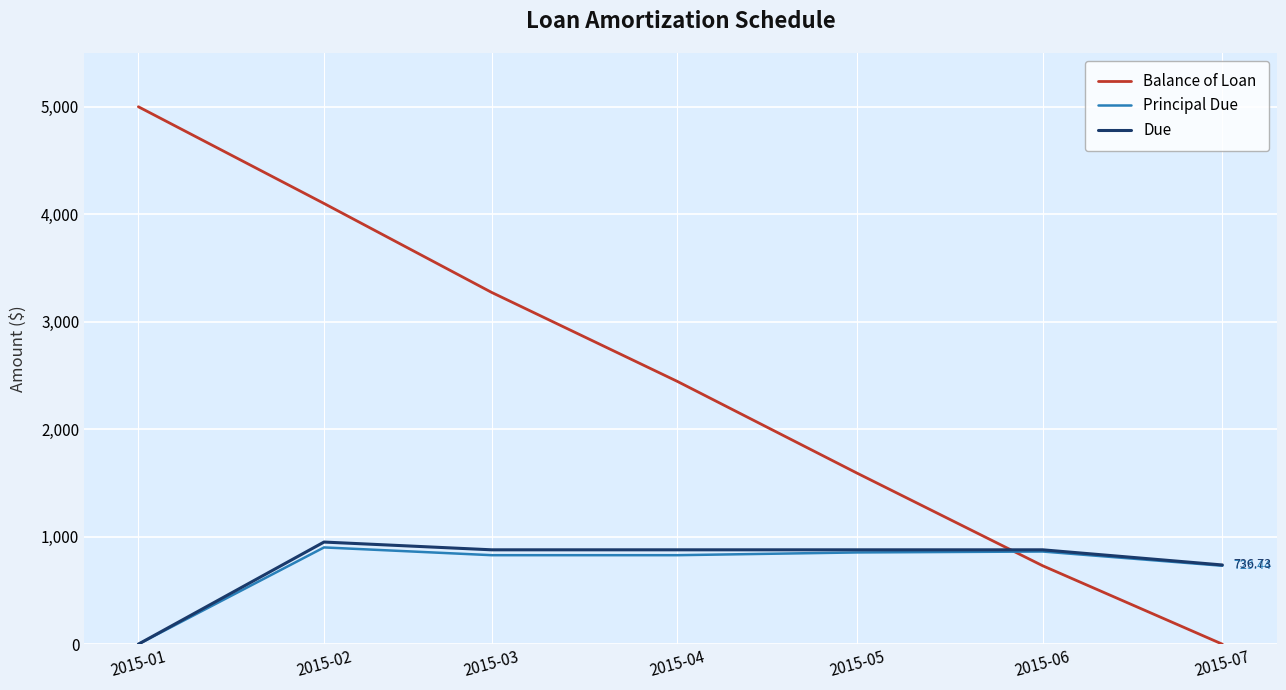

True or false: Principal Due has more than 0 points higher than both neighbors.

True